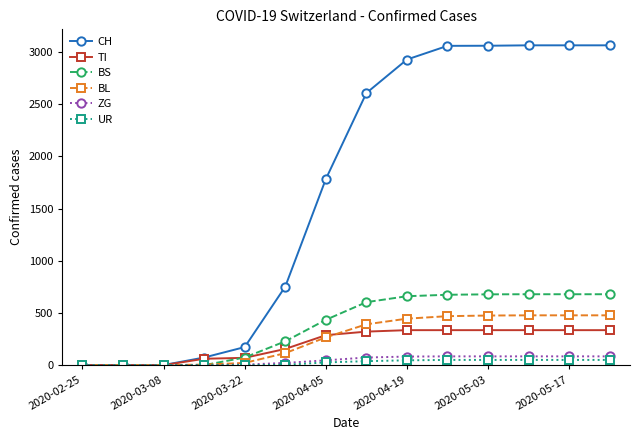

Which series has the largest range (max minus min)?

CH